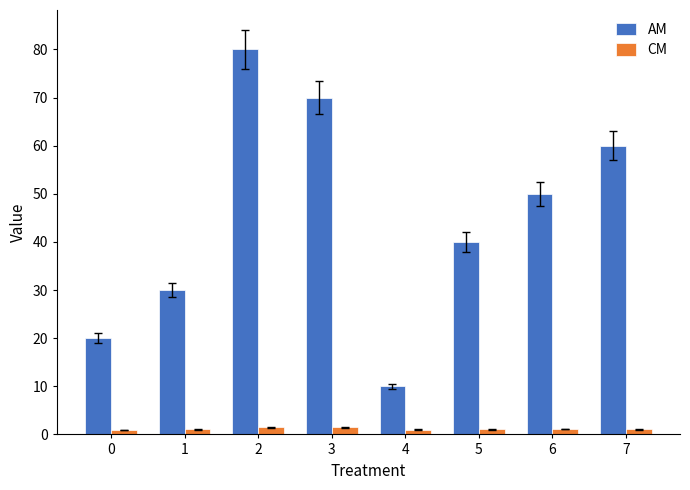

True or false: CM has a value of 1.5 at 3.

True